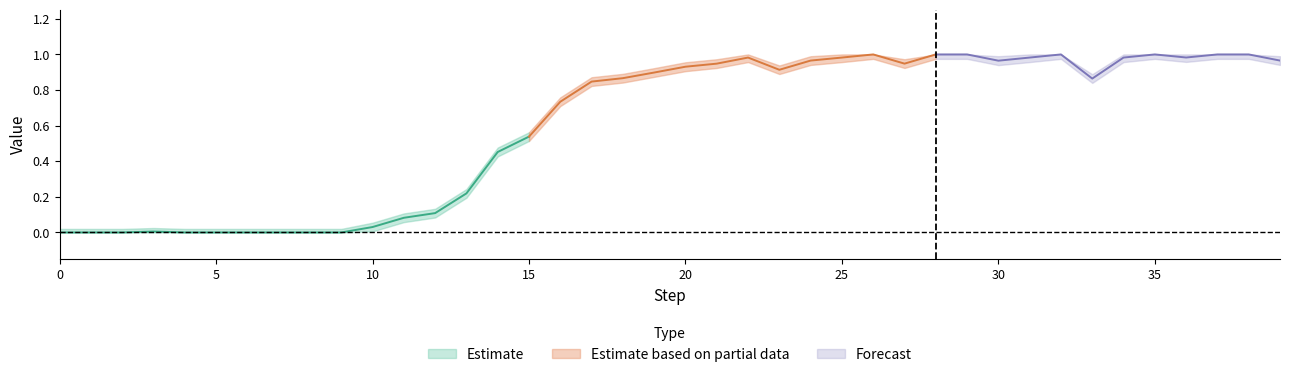

True or false: value_lower and value_center cross at least once.

False